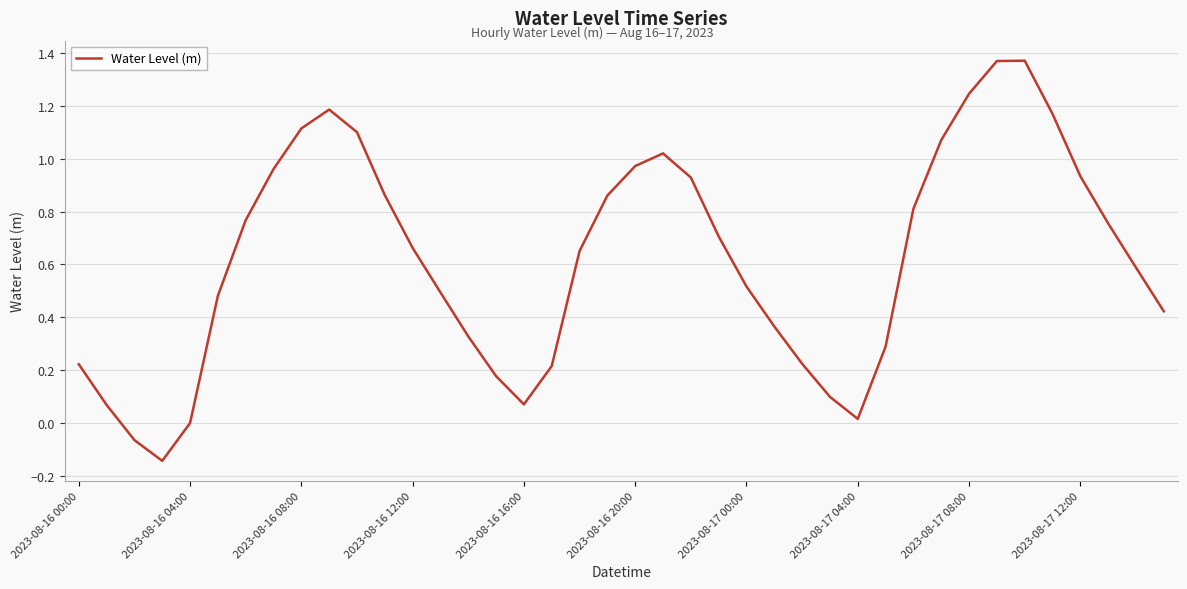

What is the difference between the maximum and minimum values?

1.5